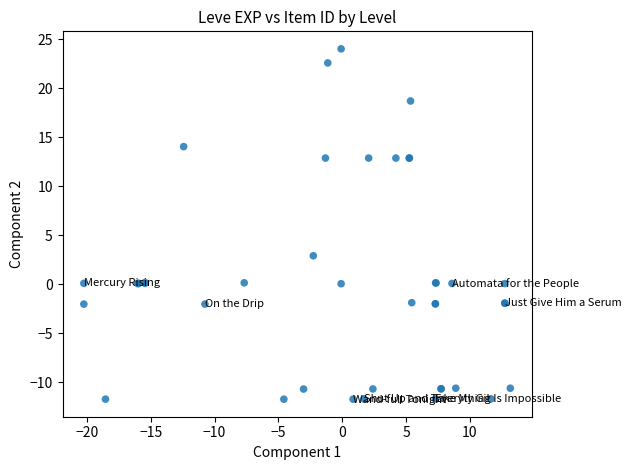

What Y value in the scatter plot is closest to 6?

2.9